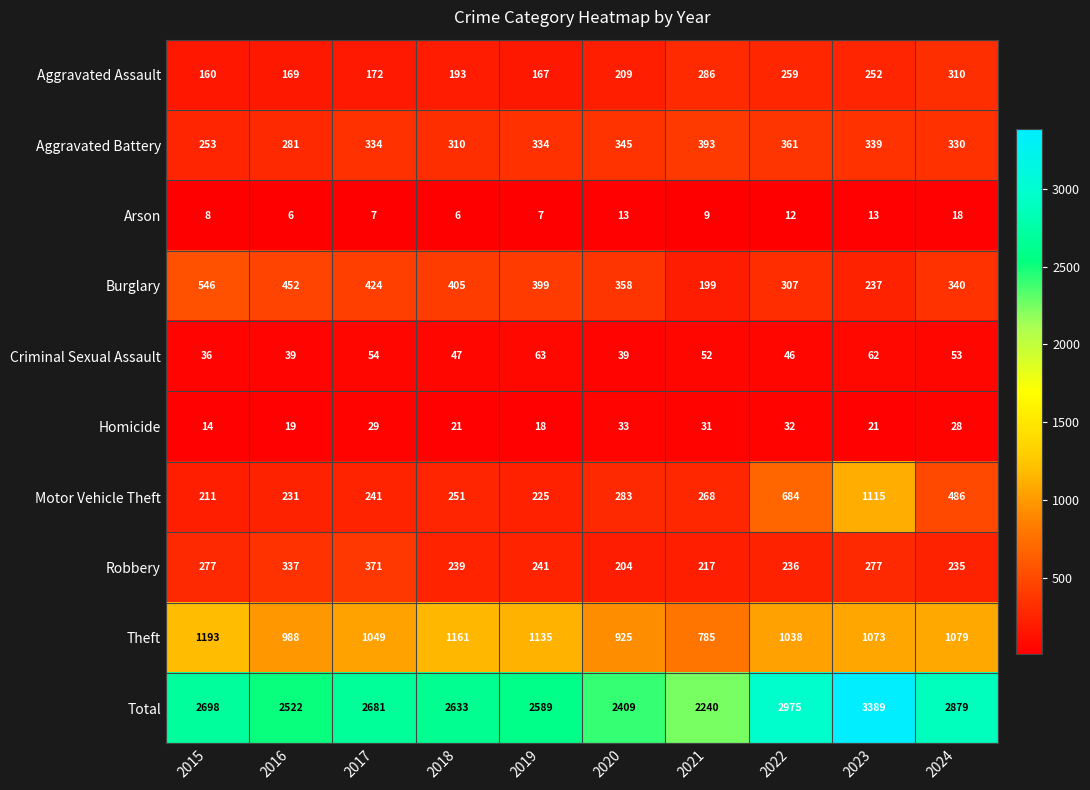

What is the sum of all Homicide values?

246